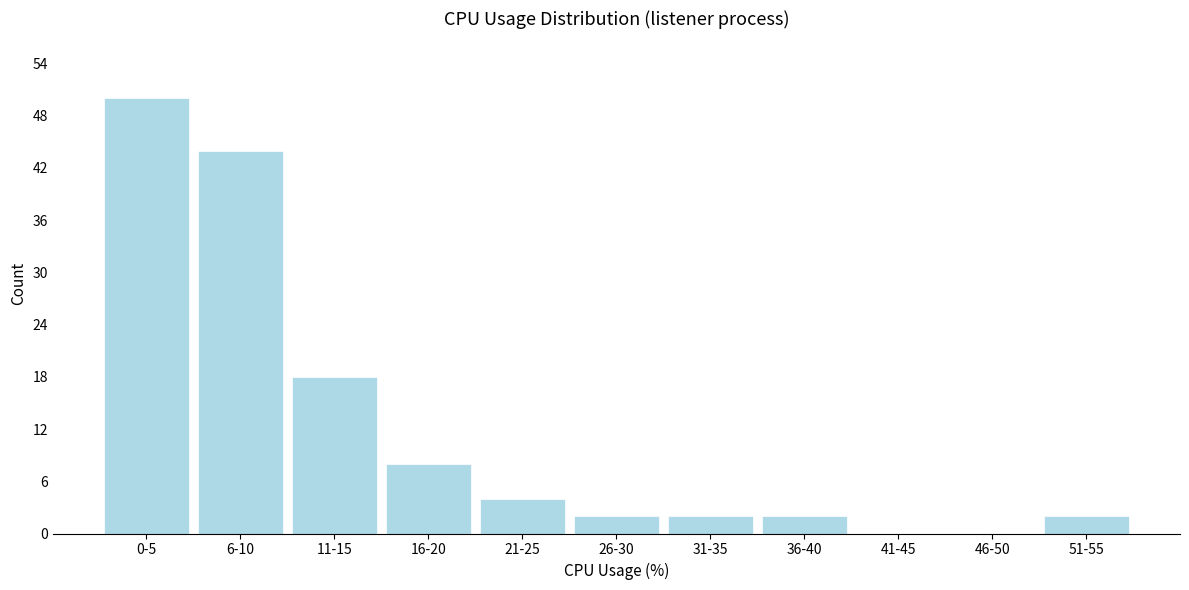

Reading left to right, extract all data points from this chart.

0-5=50	6-10=44	11-15=18	16-20=8	21-25=4	26-30=2	31-35=2	36-40=2	41-45=0	46-50=0	51-55=2